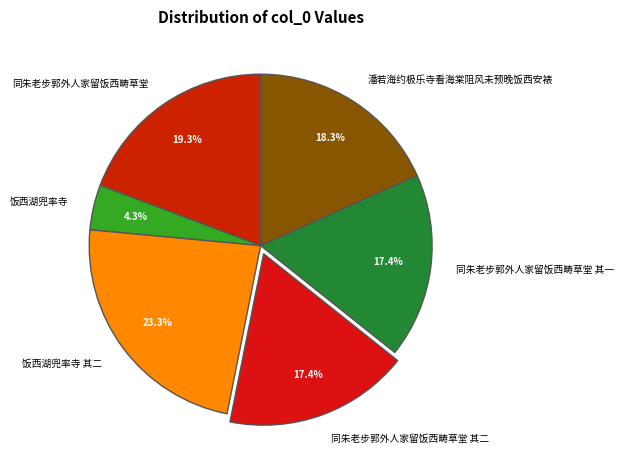

To the nearest percent, what percentage of the pie is 同朱老步郭外人家留饭西畴草堂 其一?

17%